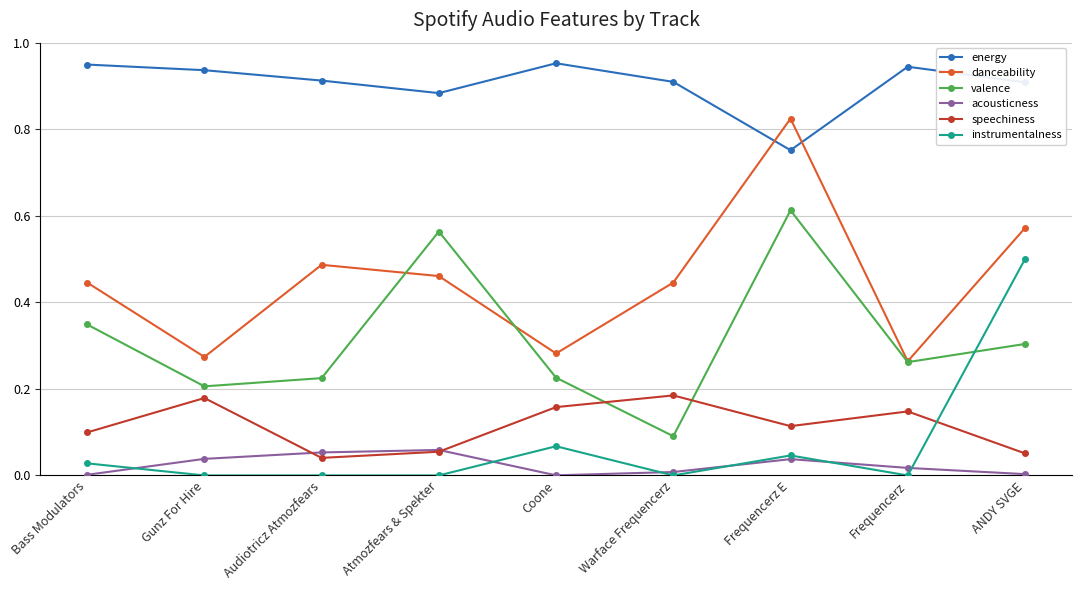

In danceability, how many points are lower than both neighbors (excluding endpoints)?

3